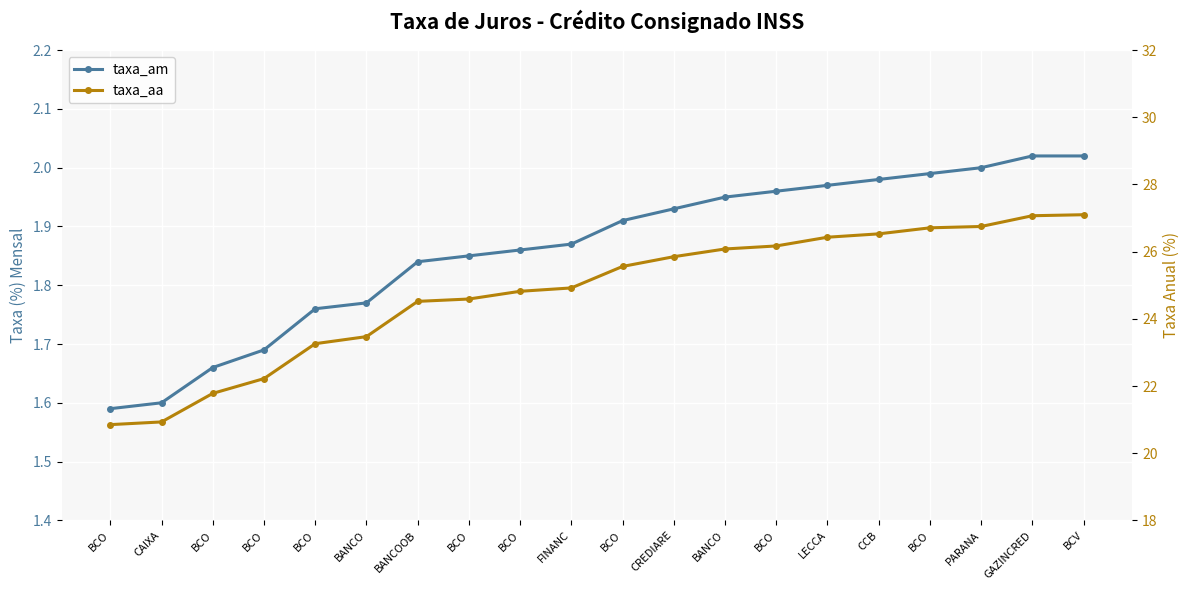

What is the difference between the highest and lowest values at BCV?

25.1